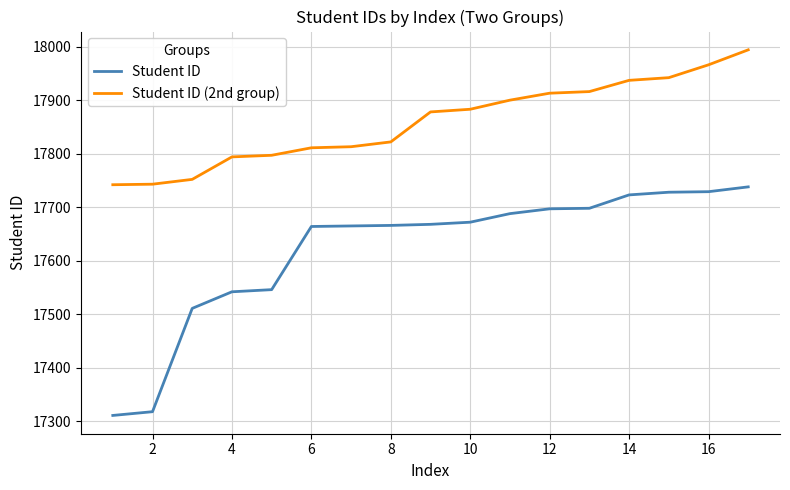

Rank the series by their average value, from highest to lowest.

Student ID (2nd group), Student ID